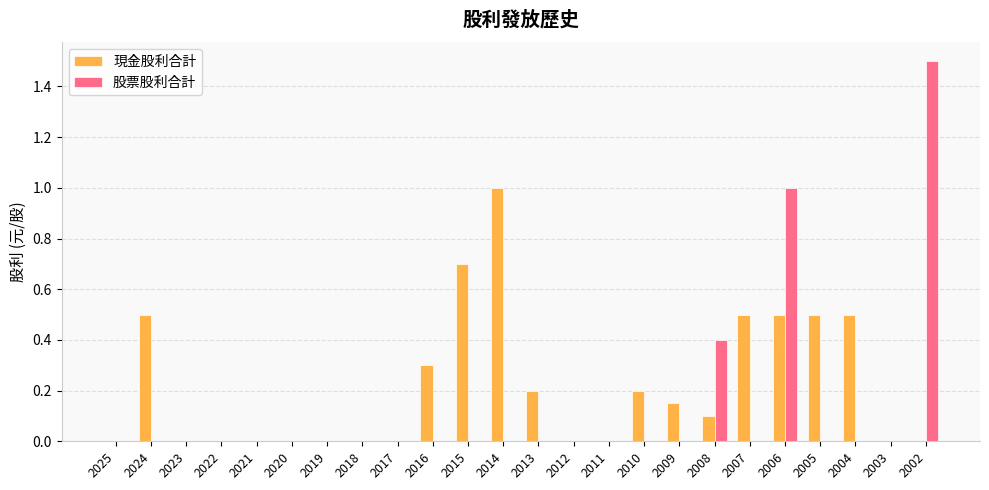

Which series changed the most between 2015 and 2009?

現金股利合計